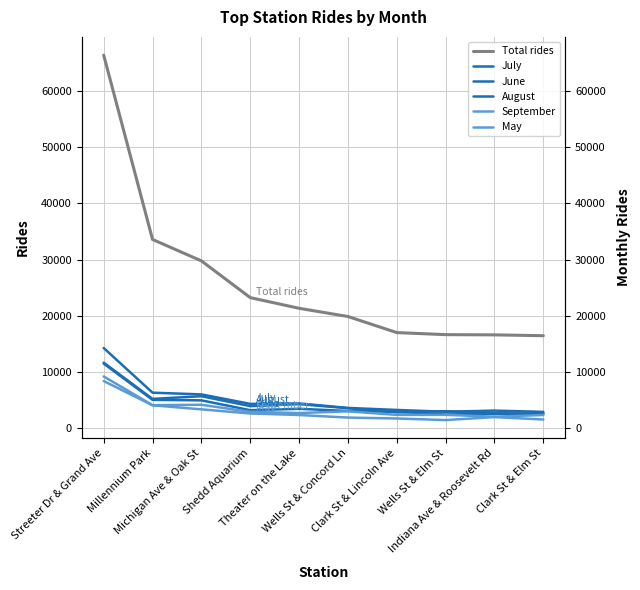

True or false: September has a value of 4127 at Millennium Park.

True